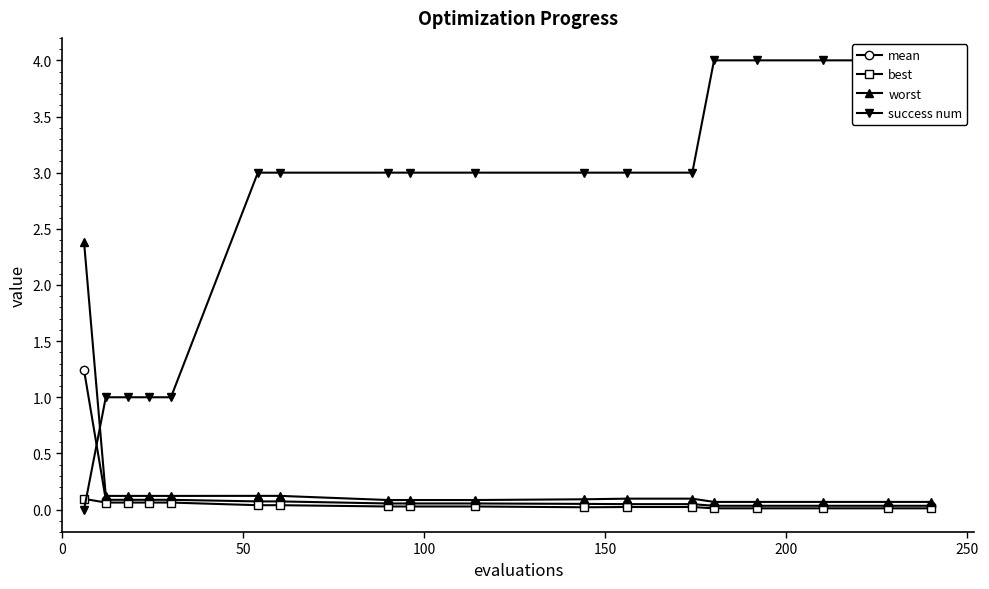

Where do best and success num first cross each other?

0 and 50